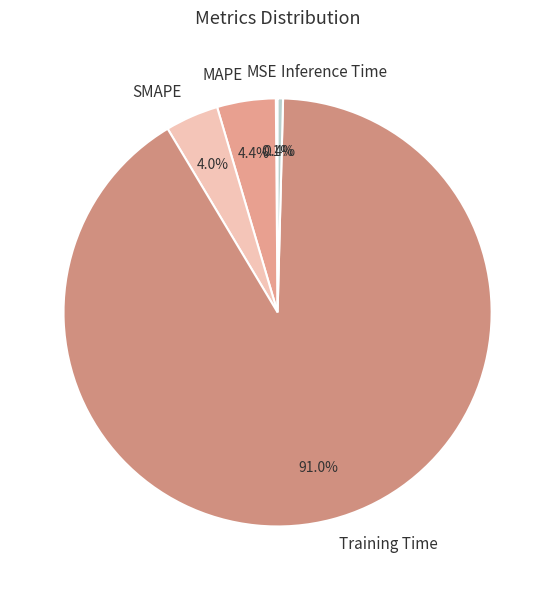

Does any single category account for the majority?

Yes